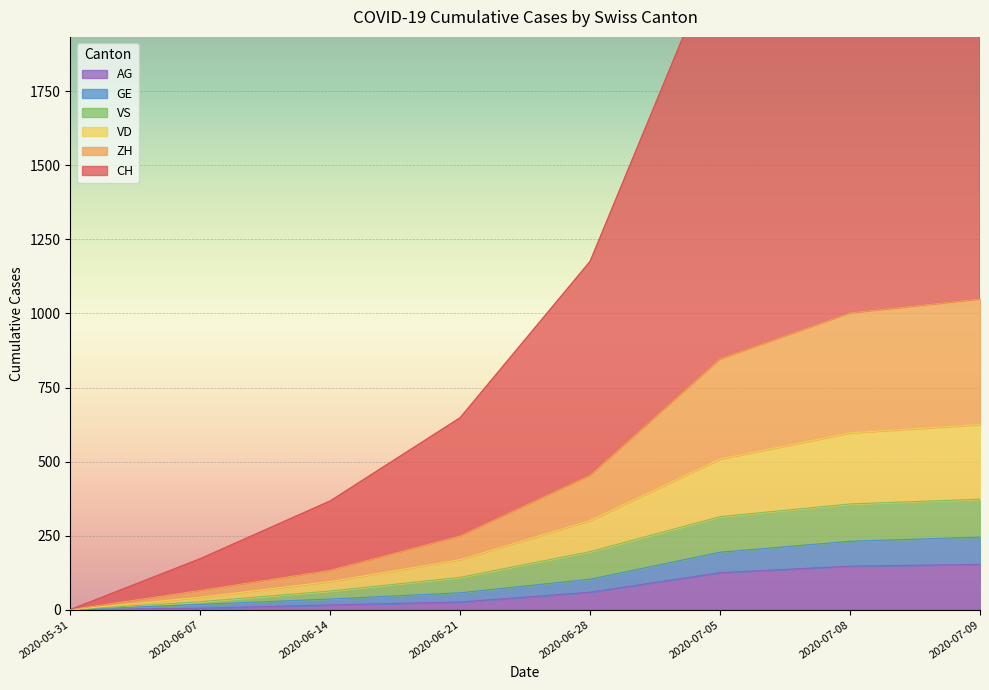

What is the label of the 2nd point from the left?

2020-06-07